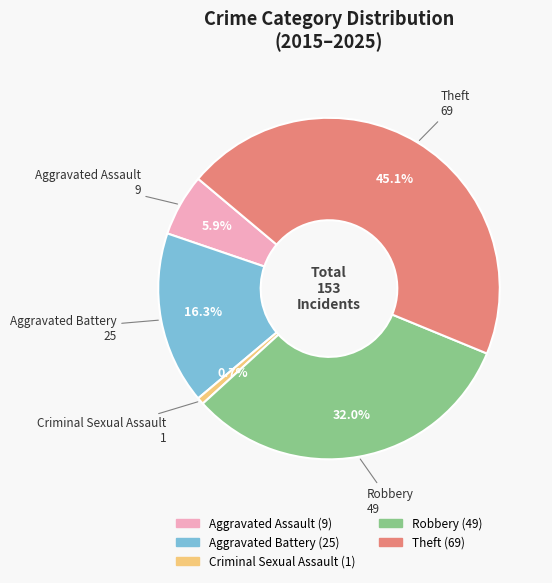

What percentage is the Theft slice, to the nearest percent?

45%